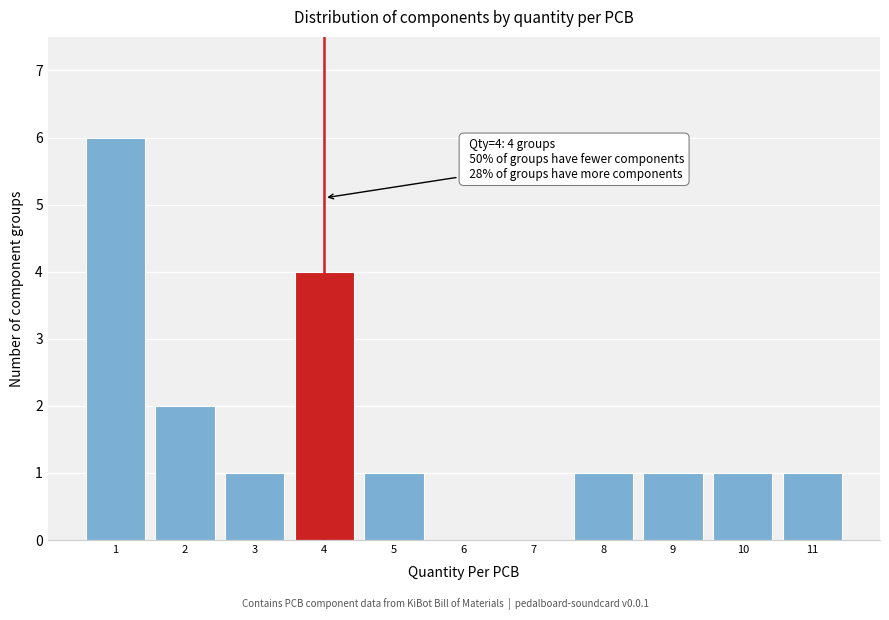

Reading left to right, what are all the values shown in this chart?

1=6	2=2	3=1	4=4	5=1	6=0	7=0	8=1	9=1	10=1	11=1